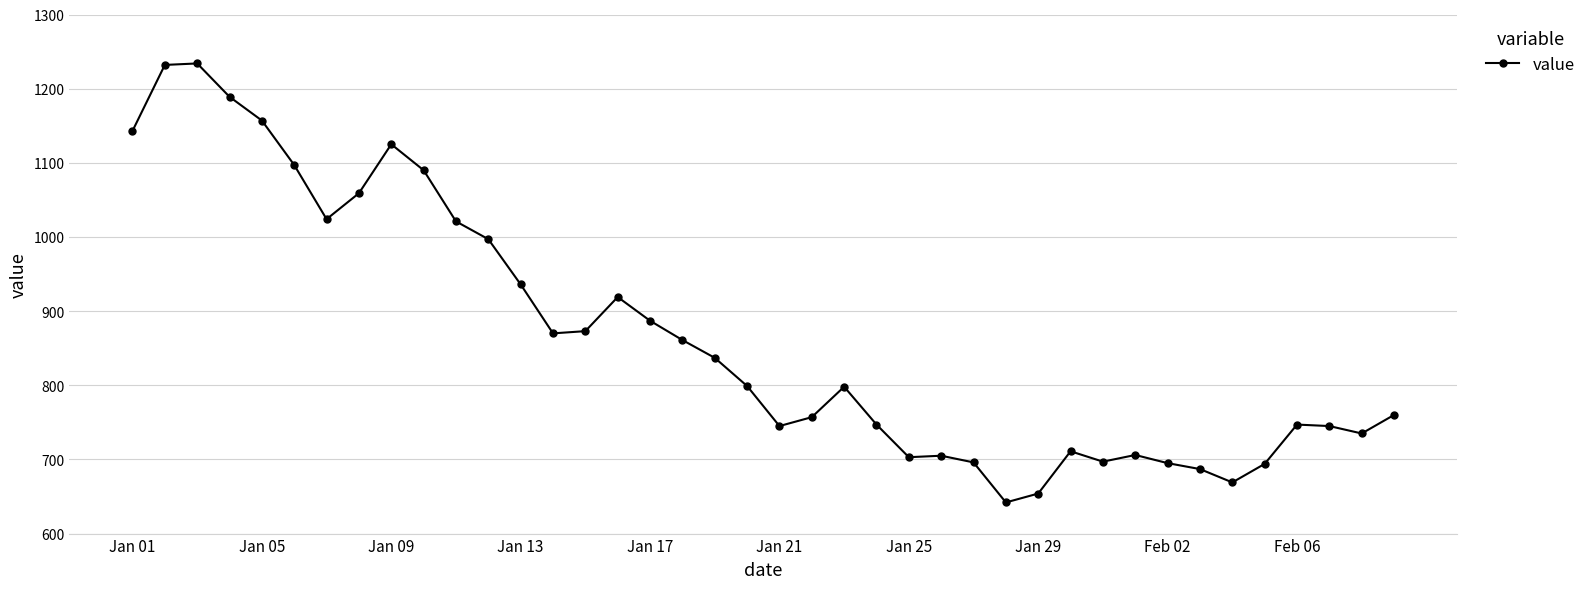

What is the value of the 15th point from the left?

873